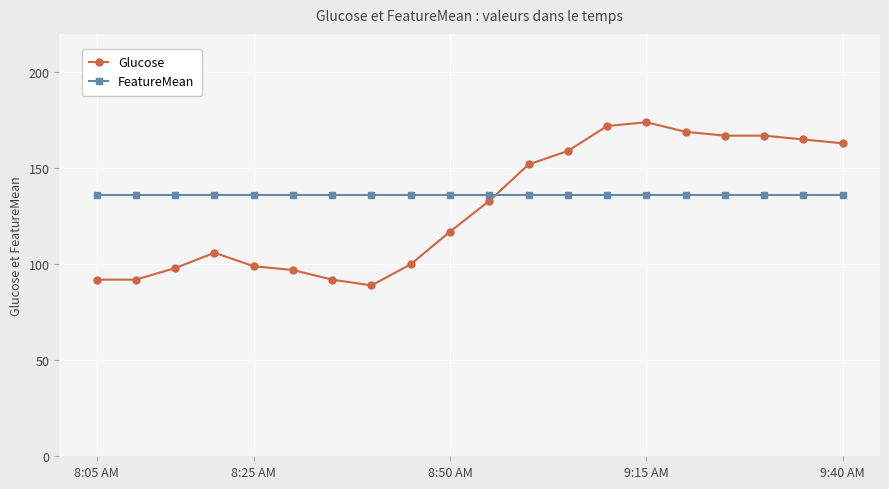

What is the value of the Glucose point at the 14th from the left?

172.0